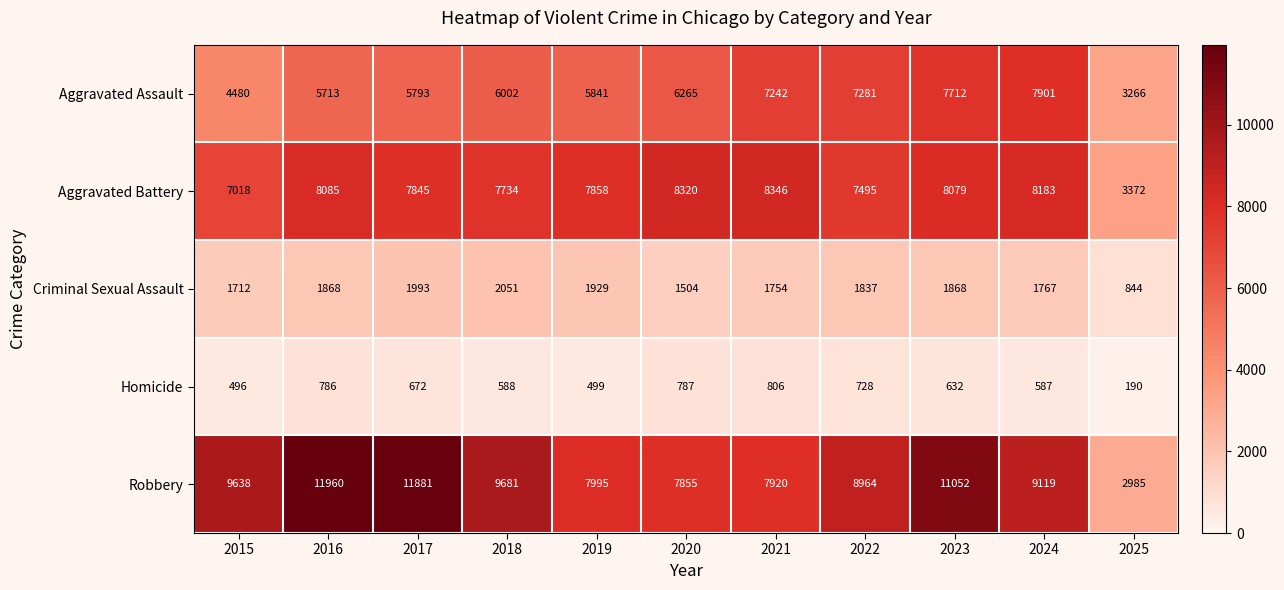

The value of Robbery at 2017 is 3186. True or false?

False